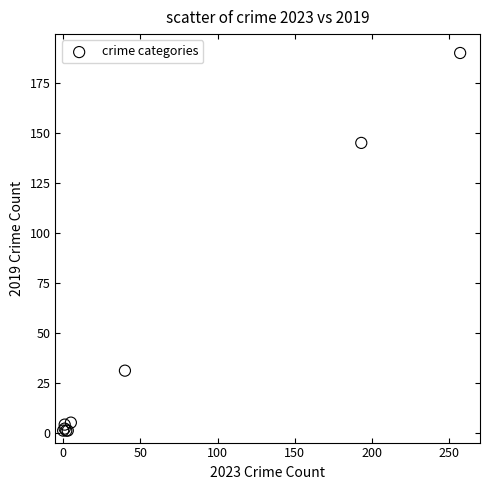

What Y value in the scatter plot is closest to 95?

145